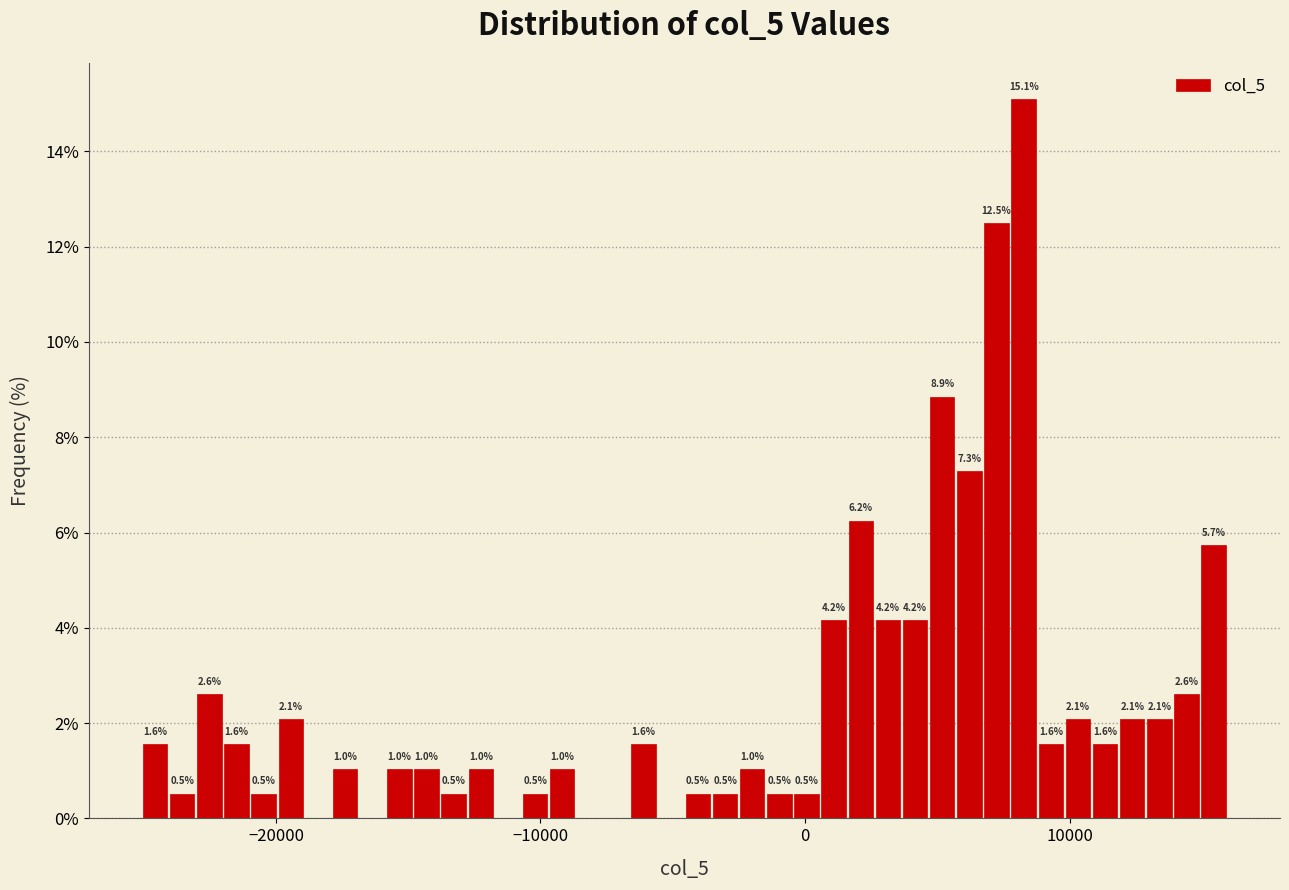

Read against the x-axis, roughly where is the centre of the tallest bar?

8000